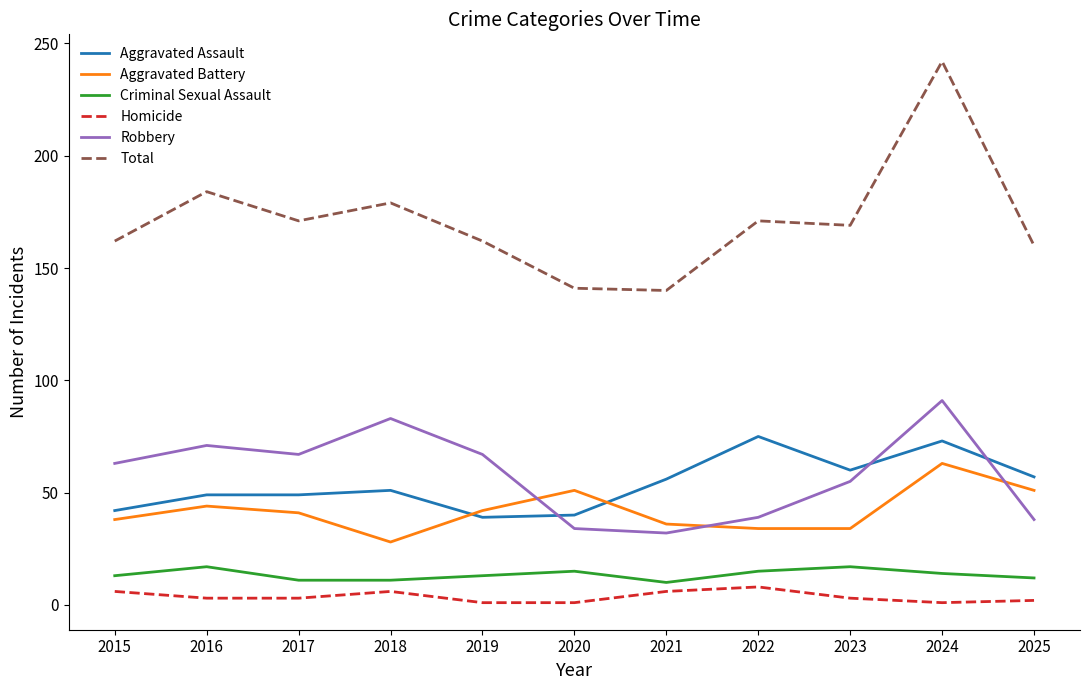

True or false: Aggravated Battery and Aggravated Assault intersect in this chart.

True